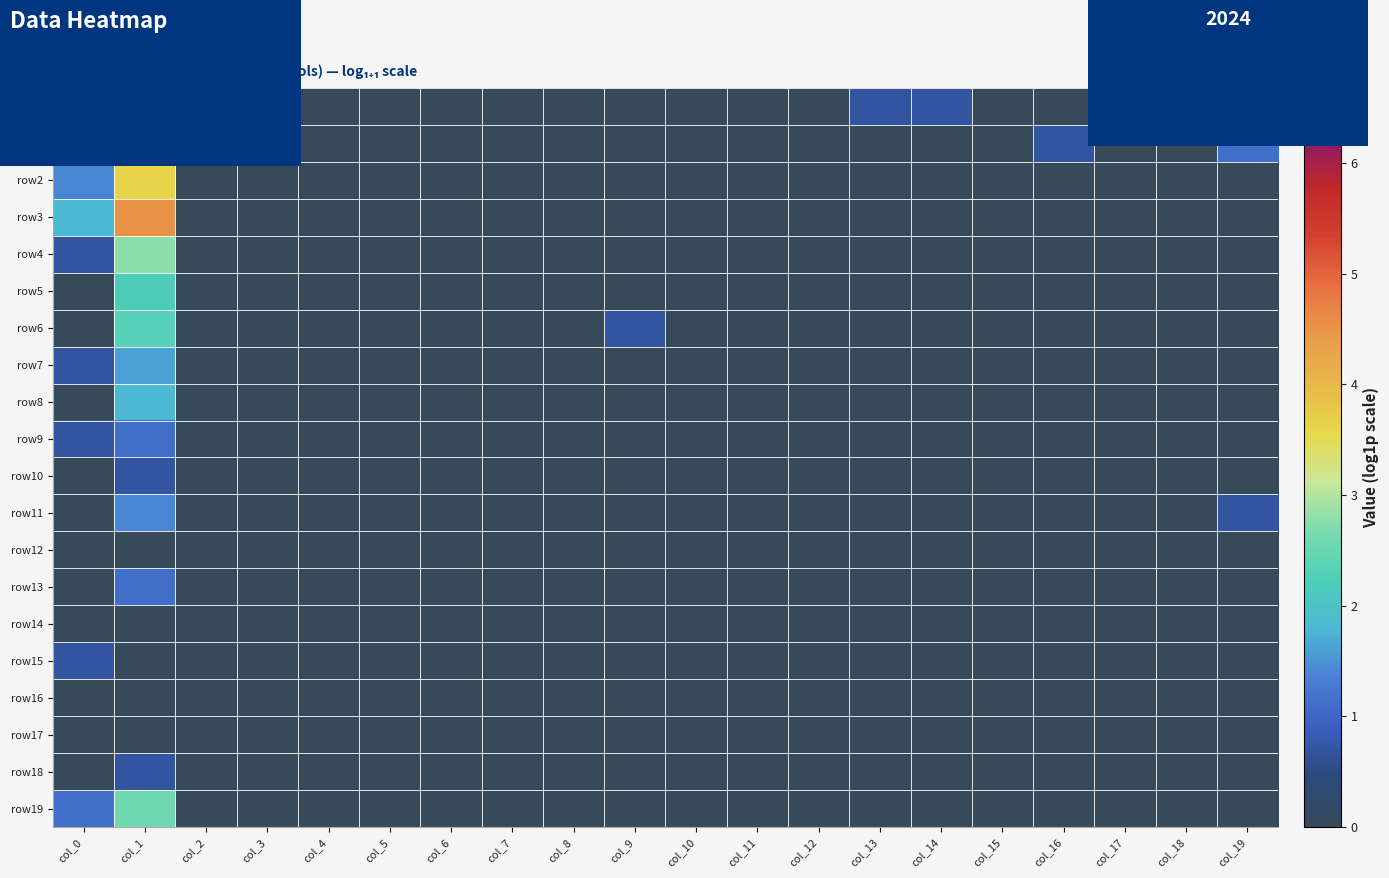

Which category has the highest value across all series?

col_1